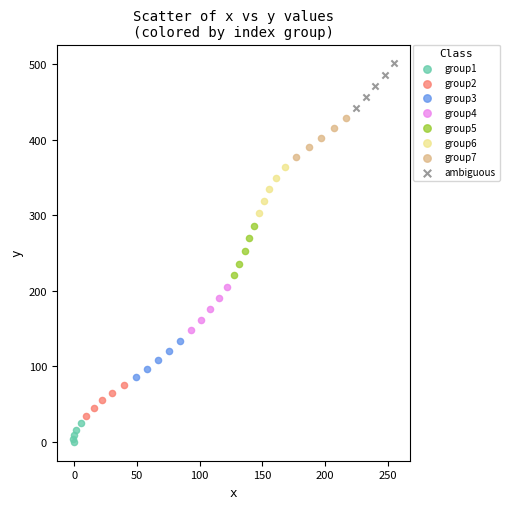

Which series contains the lowest Y value?

group1